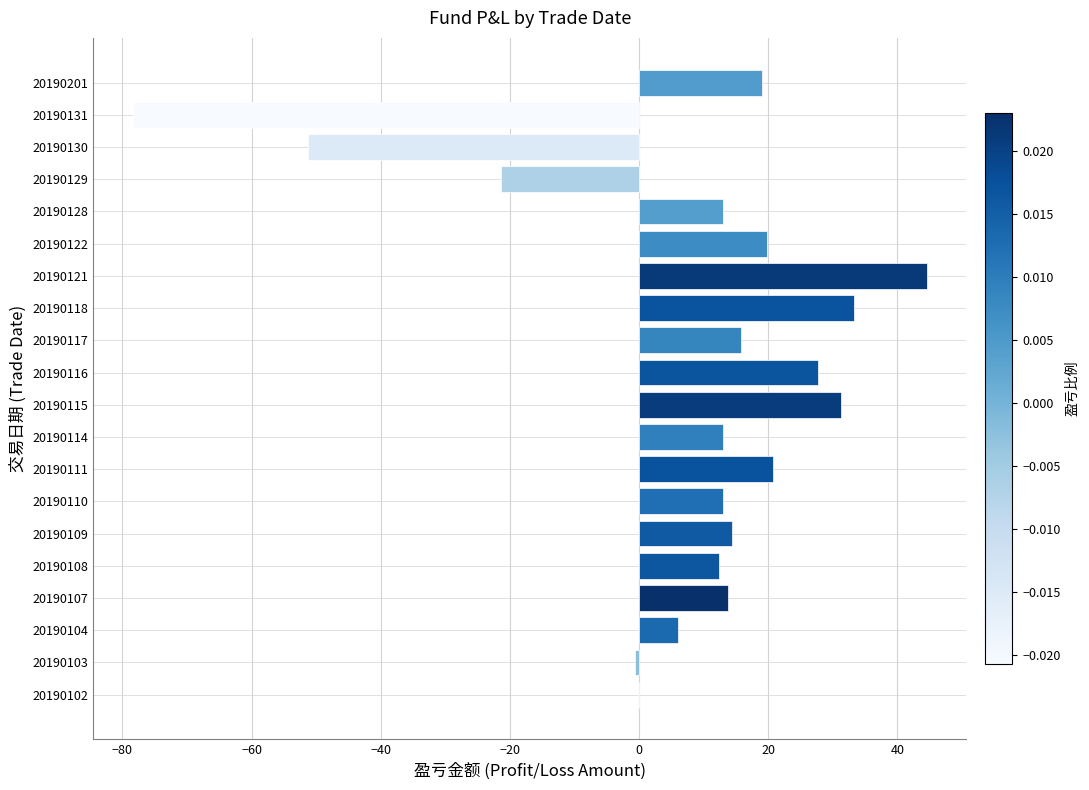

What is the change in value from 20190118 to 20190129?

-54.7